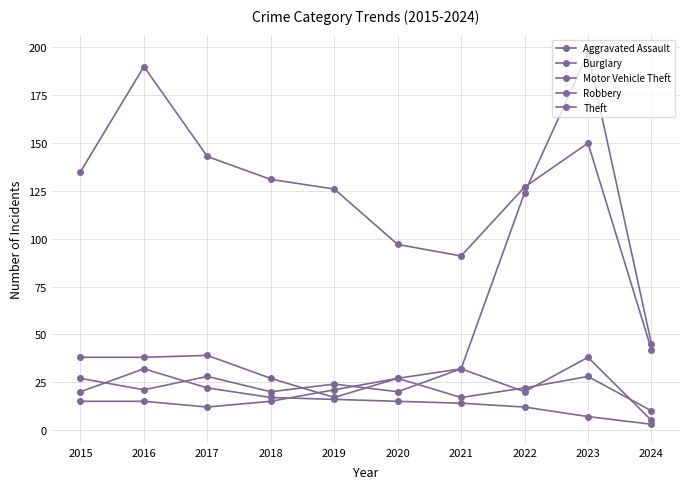

Does the chart have visible grid lines?

Yes